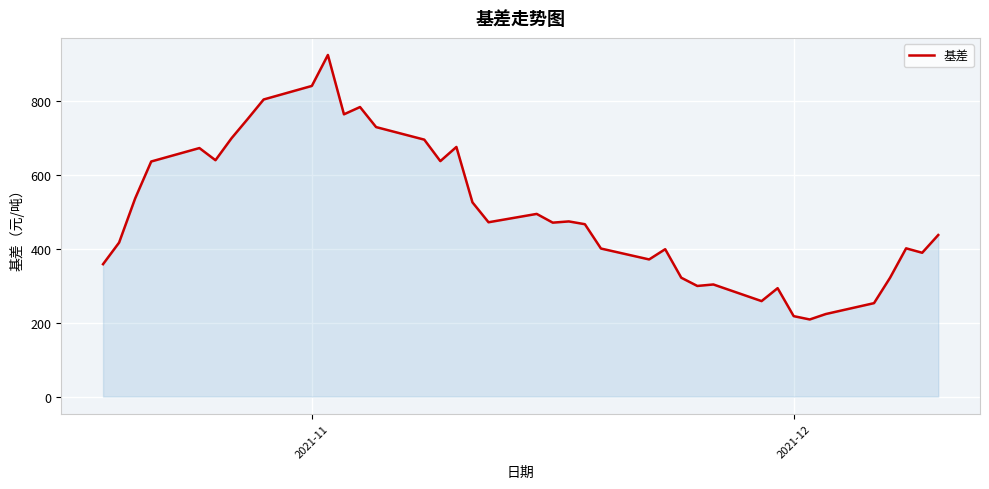

What is the minimum value shown in the chart?

208.5